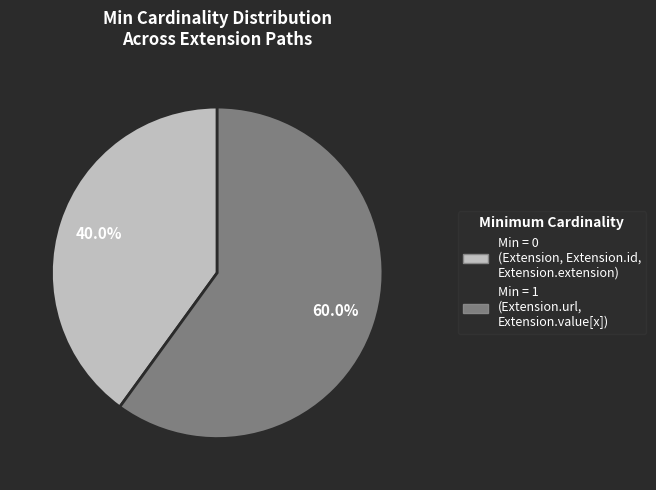

Is there a majority slice in this chart?

Yes